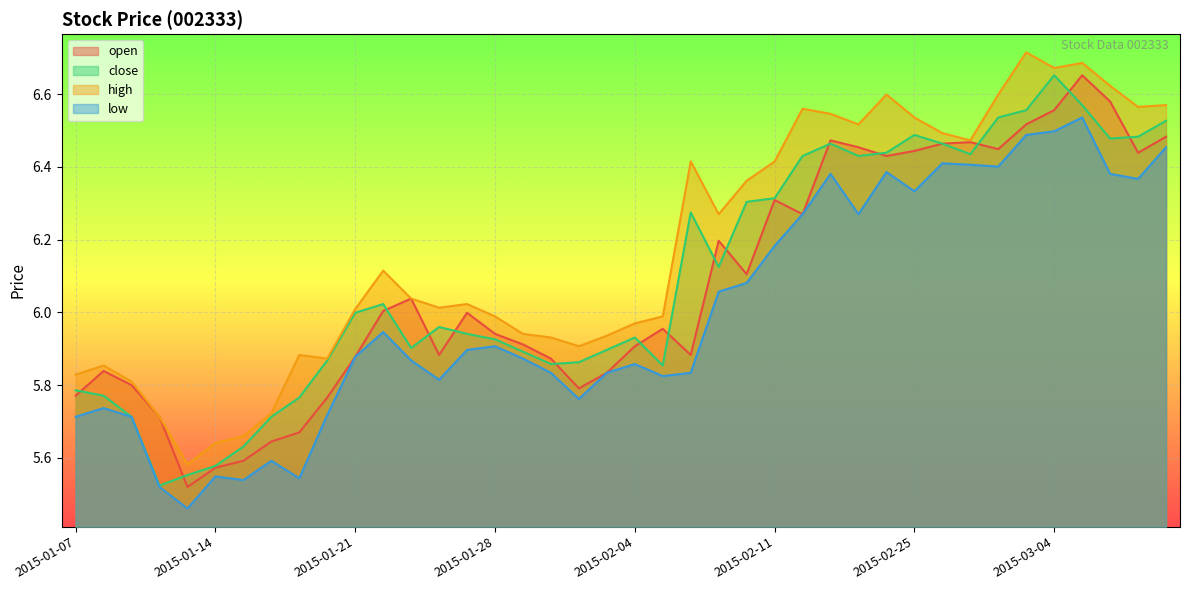

The low series shows 2.5 at 2015-02-03. True or false?

False